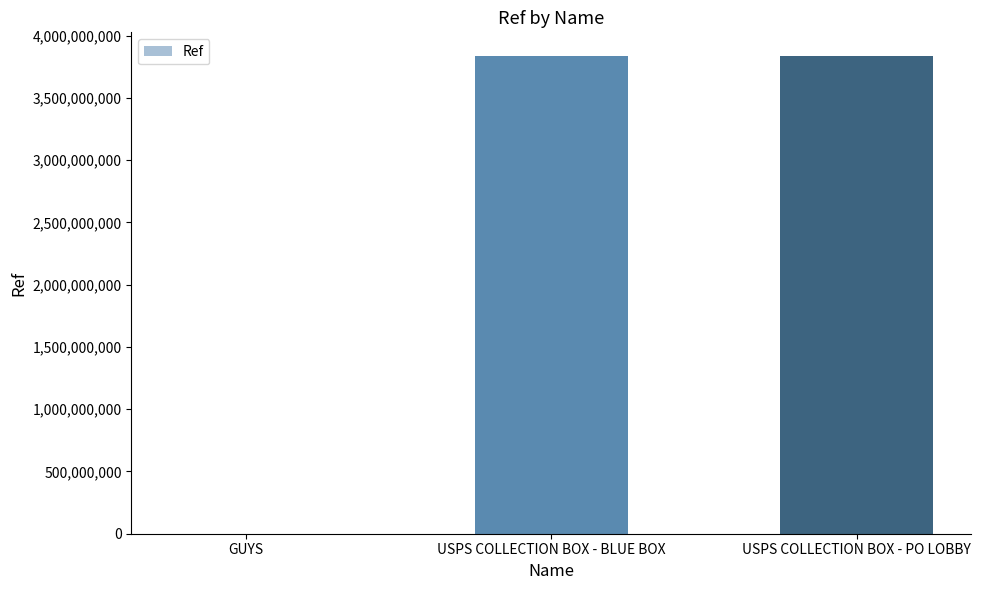

What is the sum of the values at USPS COLLECTION BOX - BLUE BOX and USPS COLLECTION BOX - PO LOBBY?

7667800003